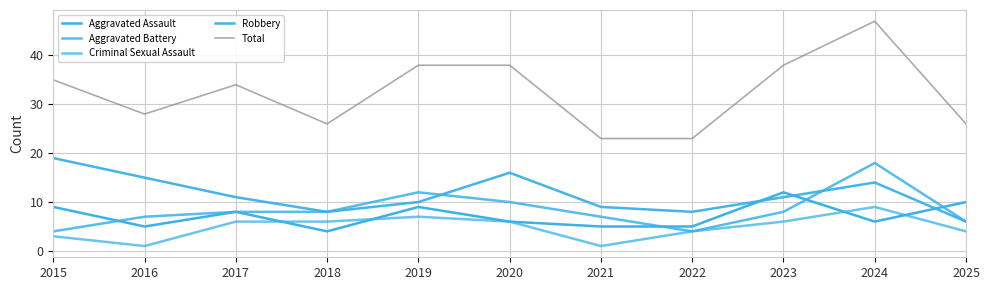

Is it true that Total equals 35 at 2015?

True